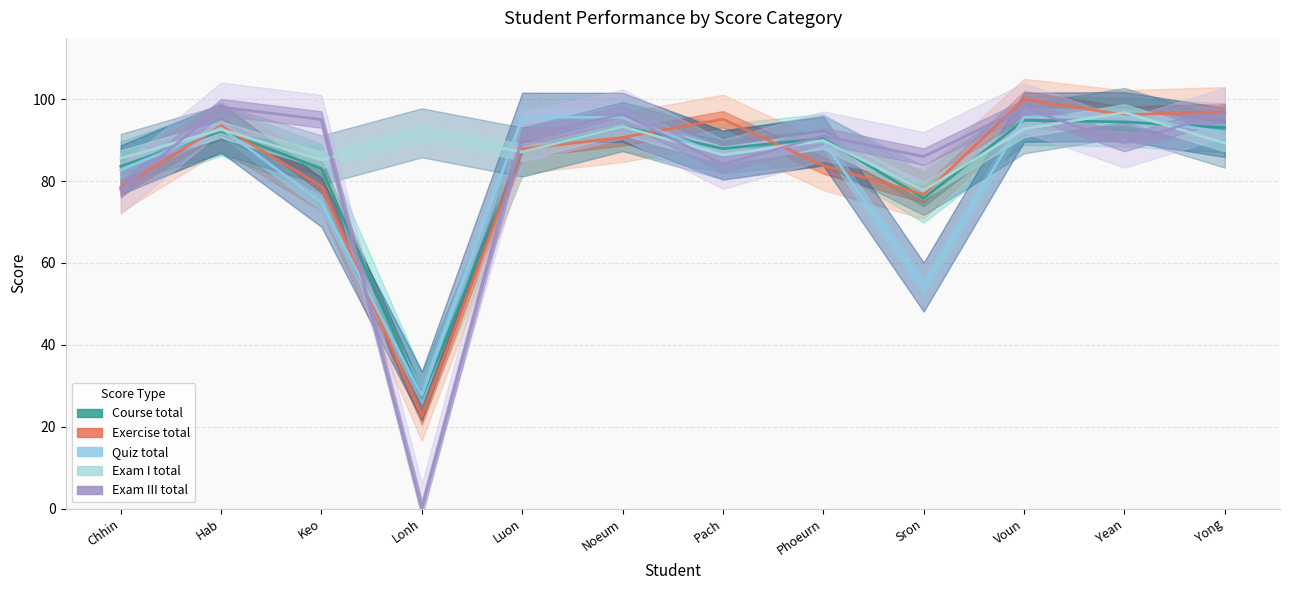

How many data points does each series have?

12